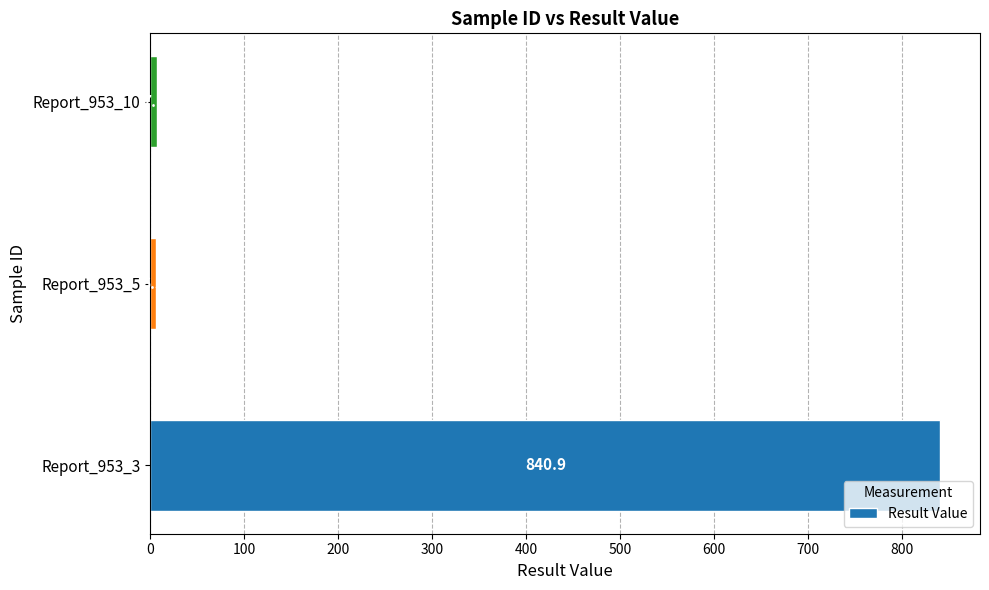

Is it true that the value at Report_953_10 is 7.1?

True